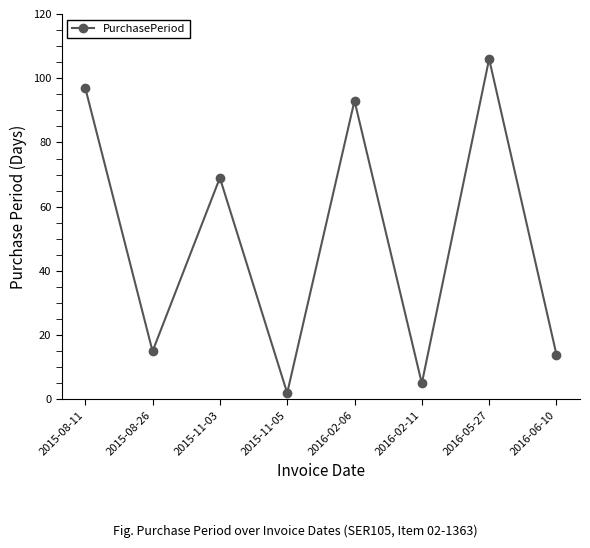

What is the smallest value displayed?

2